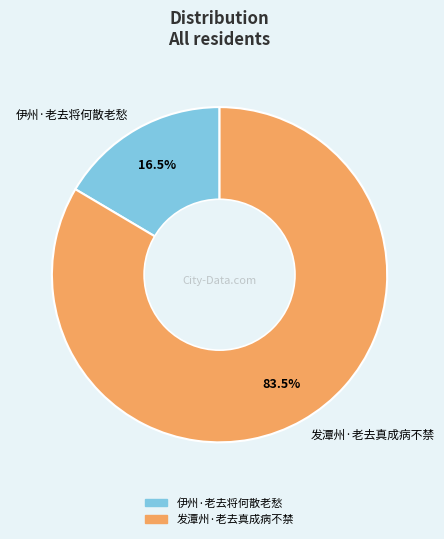

Rank the categories by value from lowest to highest.

伊州·老去将何散老愁, 发潭州·老去真成病不禁